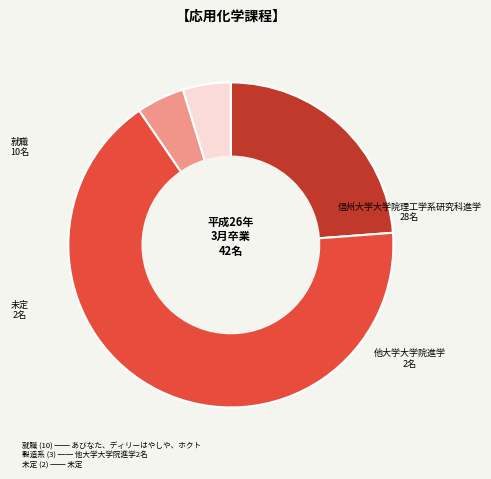

Is there any slice that represents more than half of the pie?

Yes